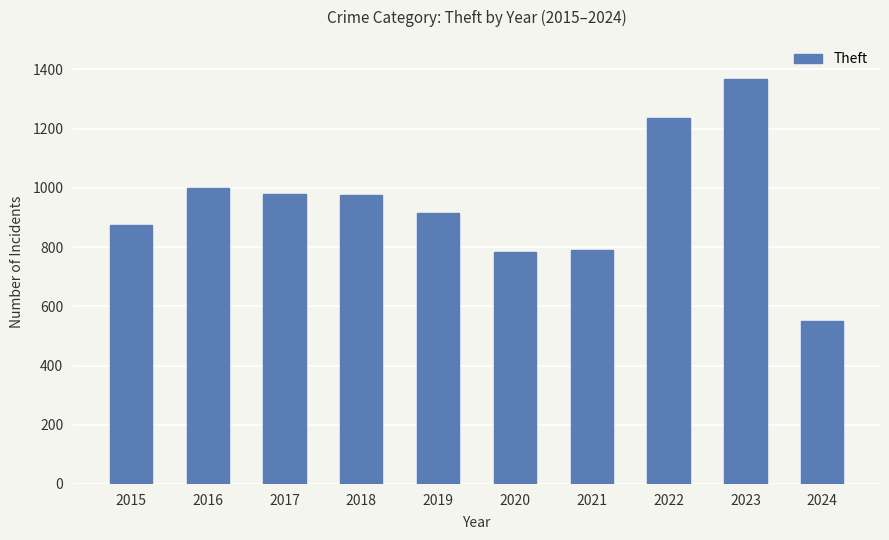

What is the maximum value shown in the chart?

1368